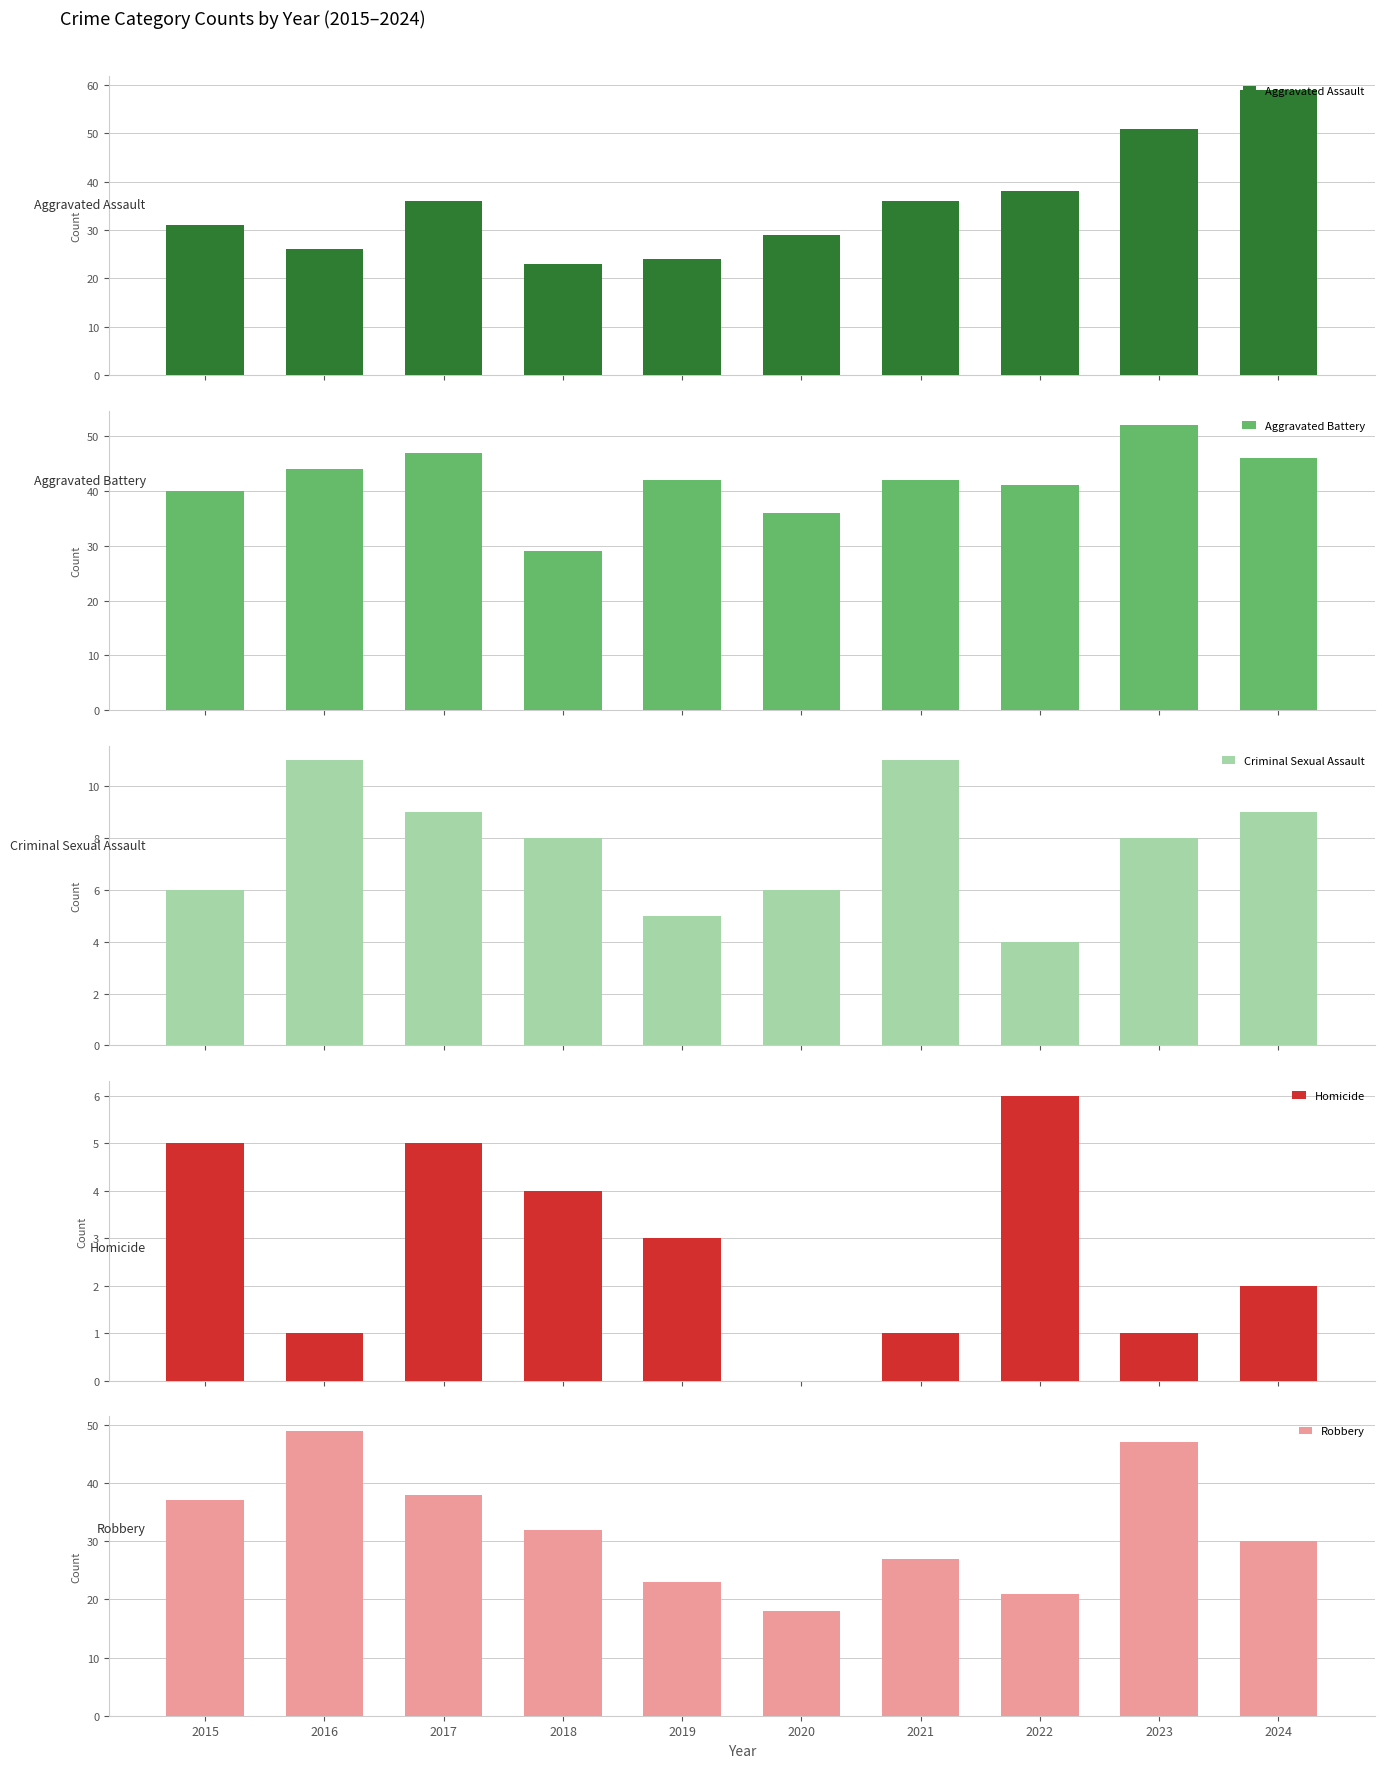

What is the lowest value of the Robbery series?

18